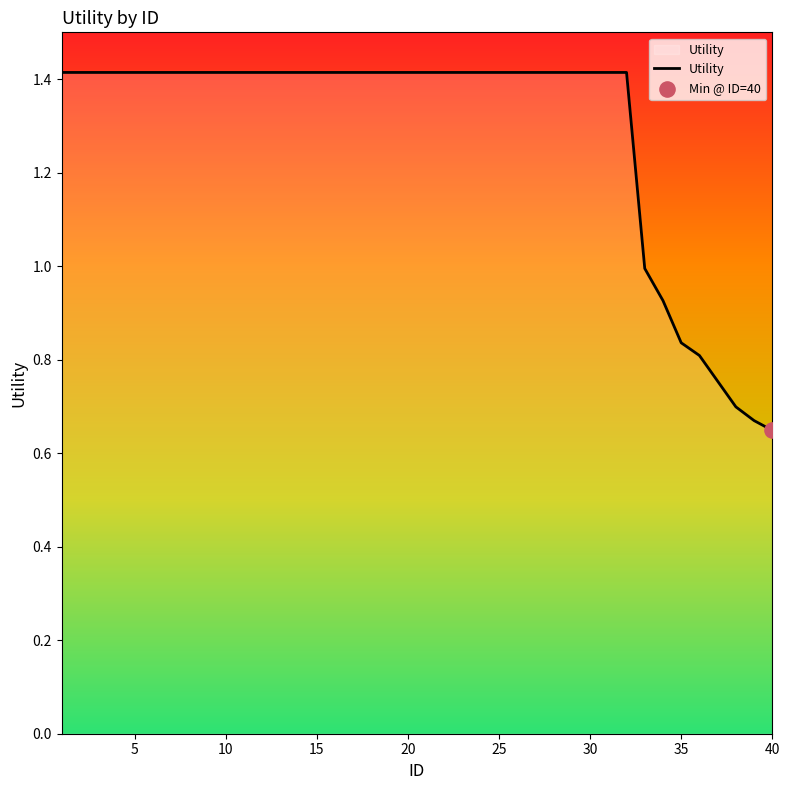

What is the greatest value displayed?

1.4